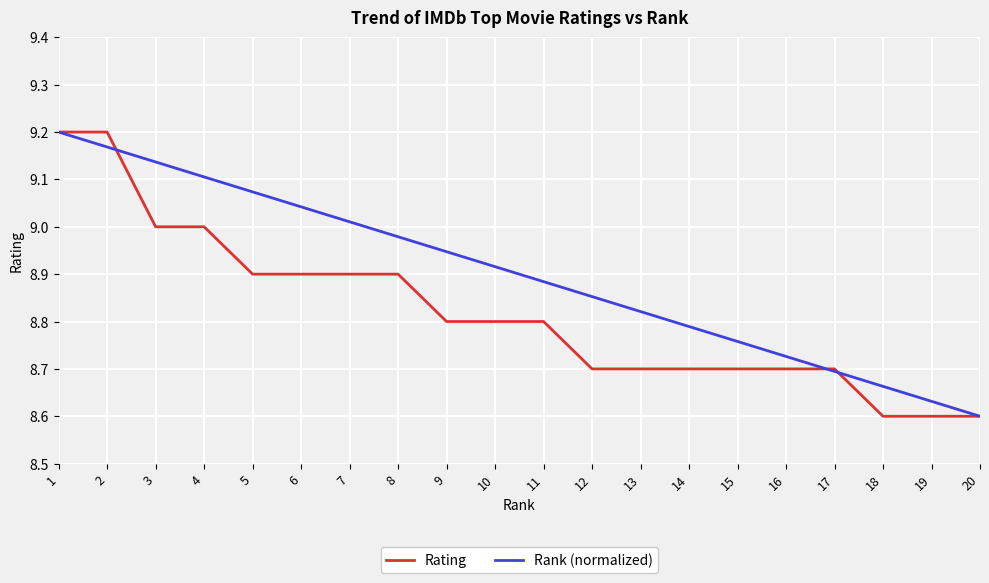

List the series in order of their overall mean, highest first.

Rank (normalized), Rating